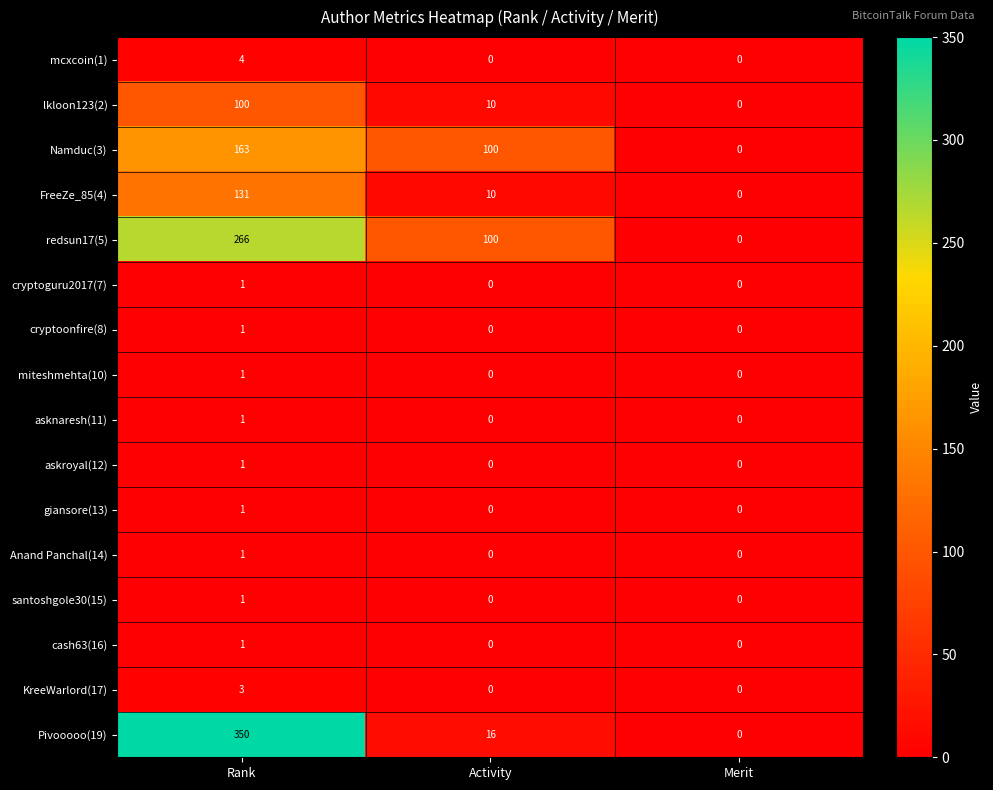

Which series has the largest range (max minus min)?

Pivooooo(19)